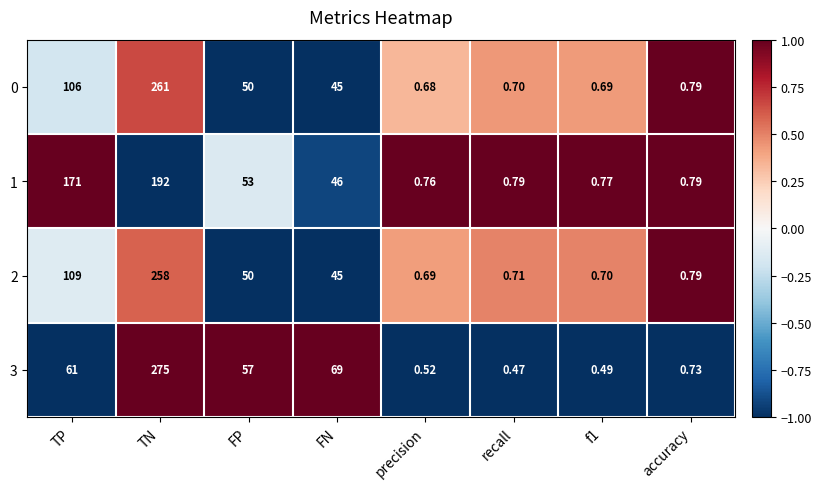

Is the value of 3 at FN greater than the value of 1 at f1?

Yes